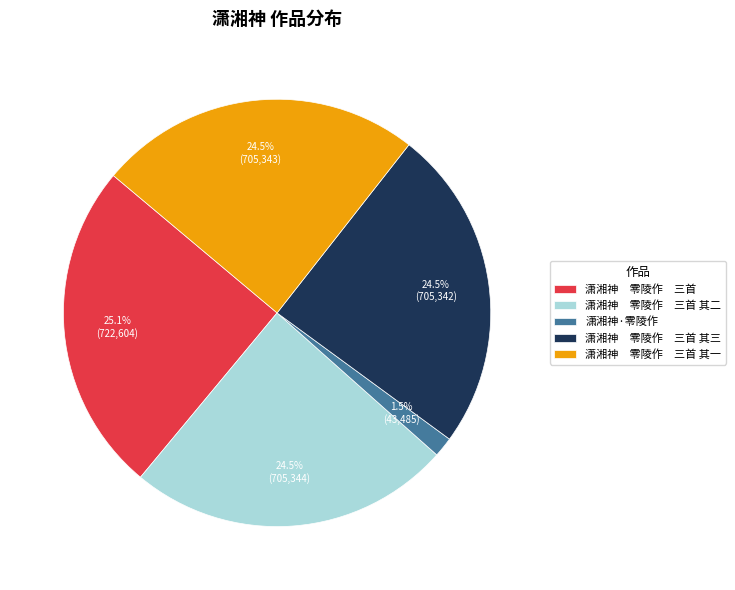

What percentage do 潇湘神·零陵作 and 潇湘神 零陵作 三首 其二 together represent?

26.0%